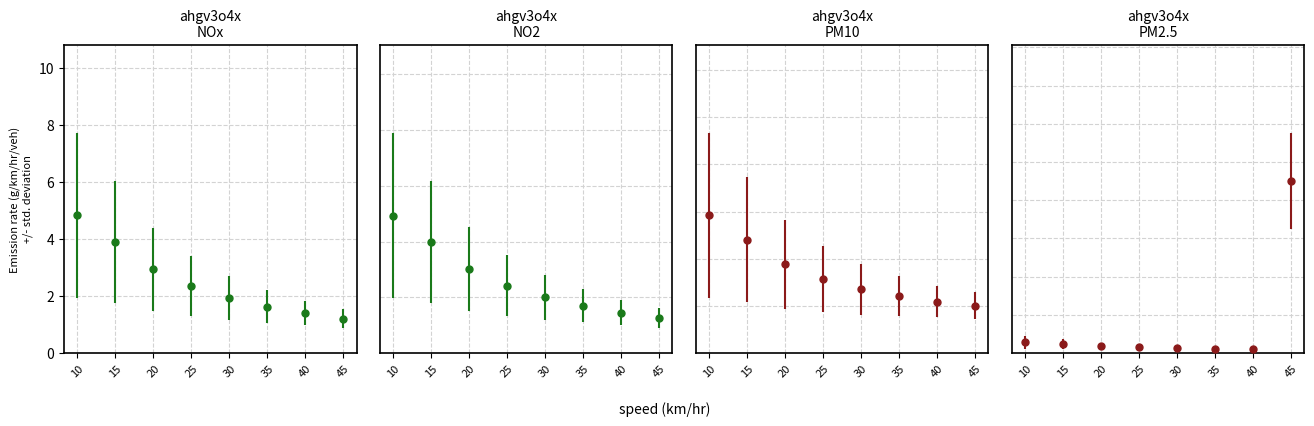

Which category has the lowest value across all series?

45